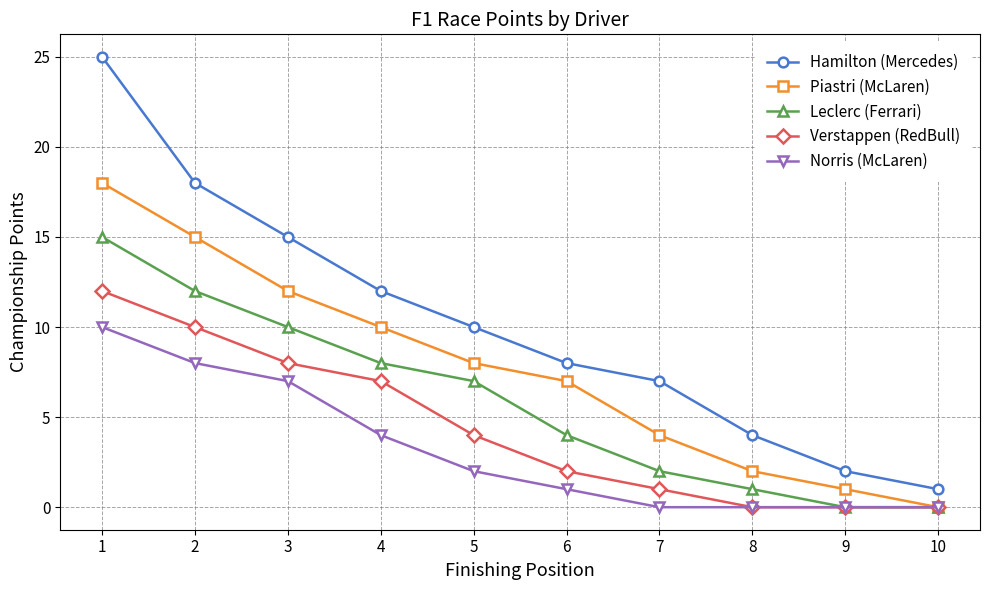

Which series has the largest total across all categories?

Hamilton (Mercedes)